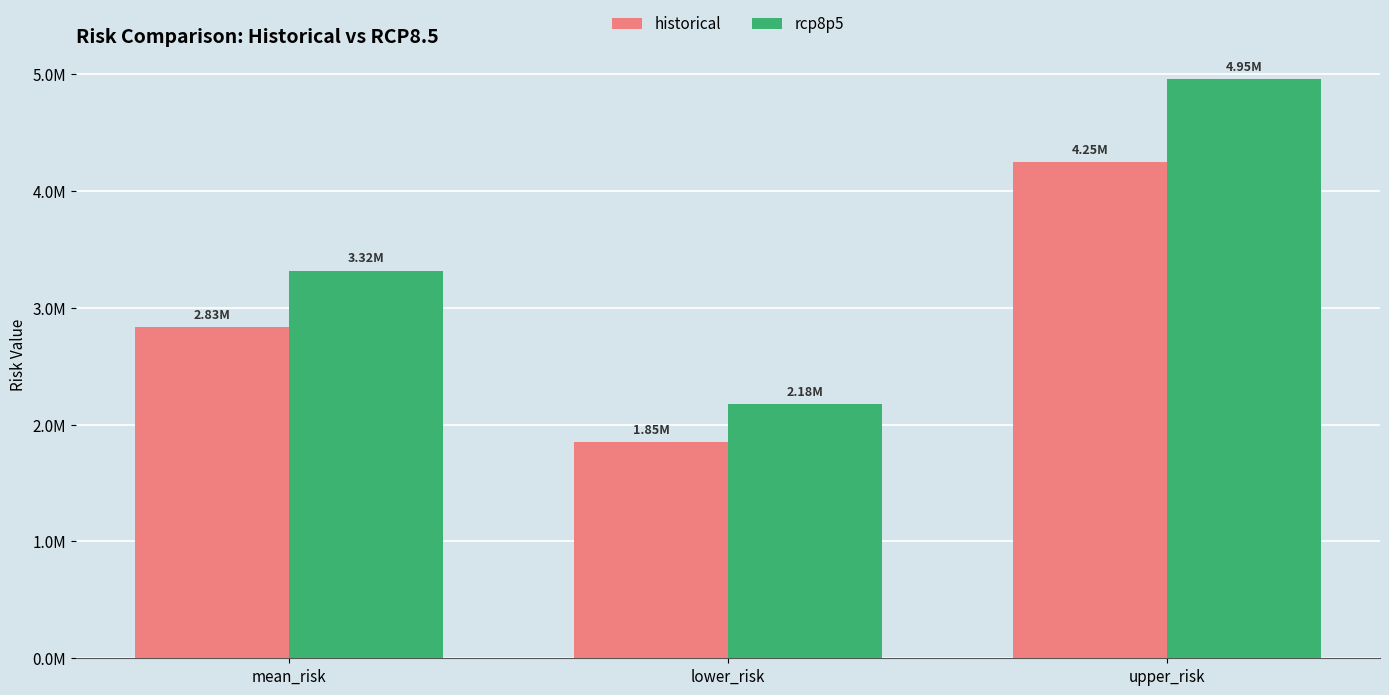

Which category has the lowest value in the historical series?

lower_risk